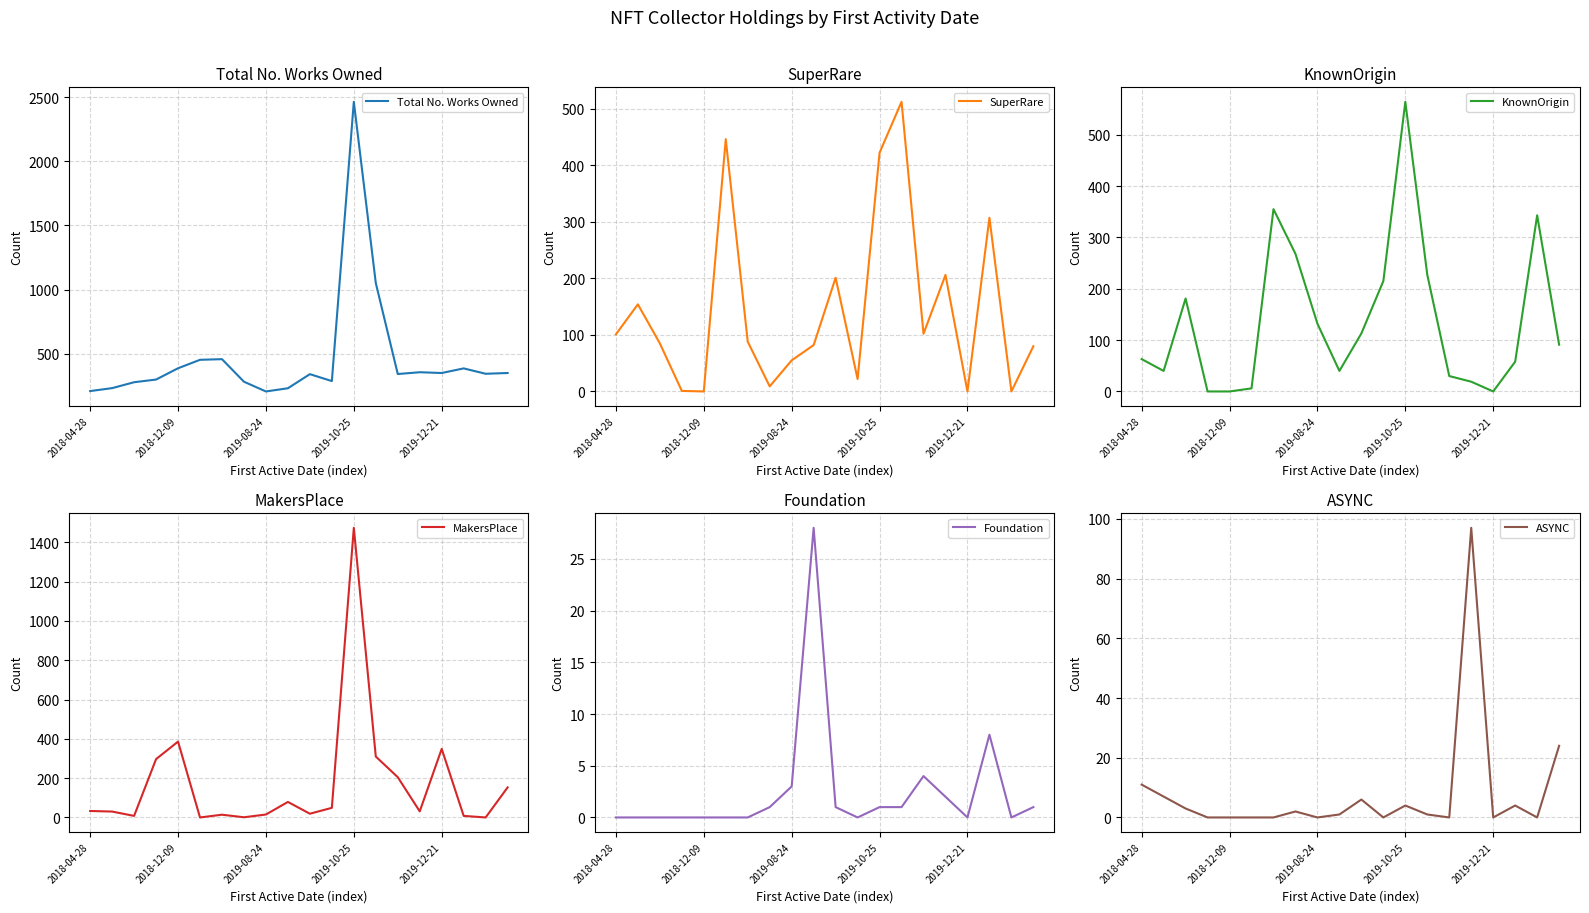

How many interior local peaks does the SuperRare series have?

6